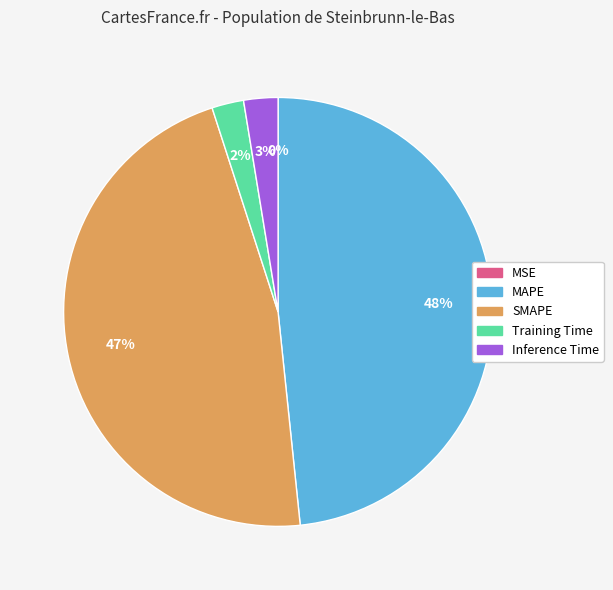

Which slice is the largest?

MAPE